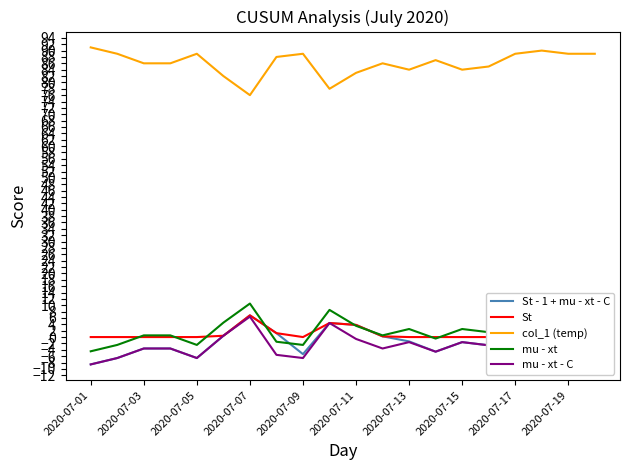

Reading left to right, what are all the values shown in this chart?

St - 1 + mu - xt - C: -8.6	-6.6	-3.6	-3.6	-6.6	0.4	6.8	1.2	-5.4	4.4	3.8	0.2	-1.4	-4.6	-1.6	-2.6	-6.6	-7.6	-6.6	-6.6
St: 0.0	0.0	0.0	0.0	0.0	0.4	6.8	1.2	0.0	4.4	3.8	0.2	0.0	0.0	0.0	0.0	0.0	0.0	0.0	0.0
col_1 (temp): 91.0	89.0	86.0	86.0	89.0	82.0	76.0	88.0	89.0	78.0	83.0	86.0	84.0	87.0	84.0	85.0	89.0	90.0	89.0	89.0
mu - xt: -4.5	-2.5	0.5	0.5	-2.5	4.5	10.5	-1.5	-2.5	8.5	3.5	0.5	2.5	-0.5	2.5	1.5	-2.5	-3.5	-2.5	-2.5
mu - xt - C: -8.6	-6.6	-3.6	-3.6	-6.6	0.4	6.4	-5.6	-6.6	4.4	-0.6	-3.6	-1.6	-4.6	-1.6	-2.6	-6.6	-7.6	-6.6	-6.6